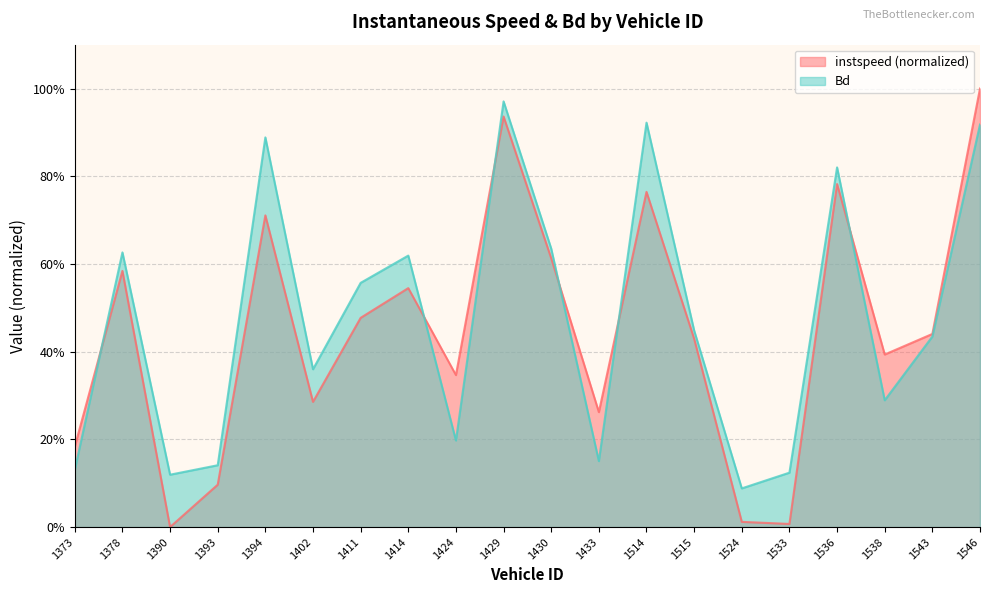

Which series changed the most between 1433 and 1538?

Bd